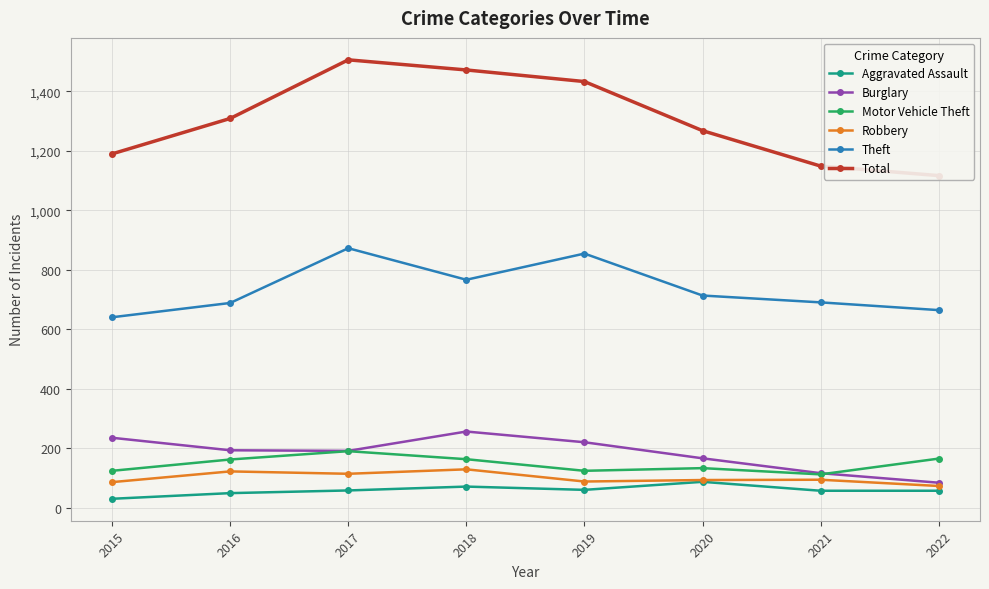

Reading left to right, extract all data points from this chart.

Aggravated Assault: 31	50	59	72	61	88	58	58
Burglary: 236	194	192	257	221	167	117	85
Motor Vehicle Theft: 125	163	191	164	125	134	113	166
Robbery: 87	123	115	130	89	94	95	74
Theft: 641	689	873	767	855	714	691	665
Total: 1190	1309	1506	1472	1433	1268	1149	1117